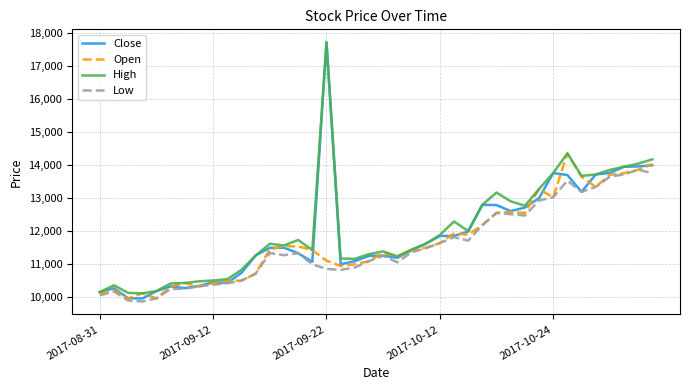

List the series in order of their overall mean, highest first.

High, Close, Open, Low